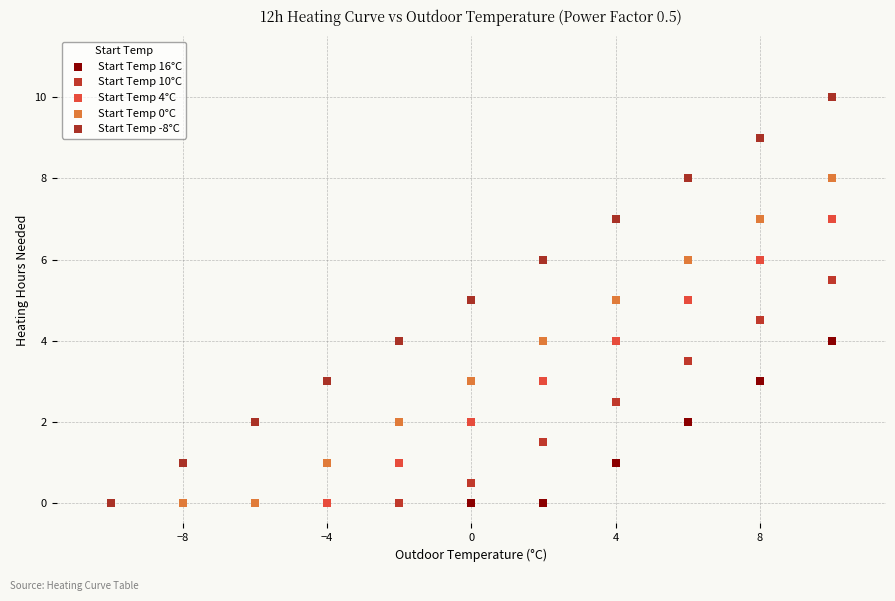

What are all the series names shown in the legend?

Start Temp 16°C, Start Temp 10°C, Start Temp 4°C, Start Temp 0°C, Start Temp -8°C